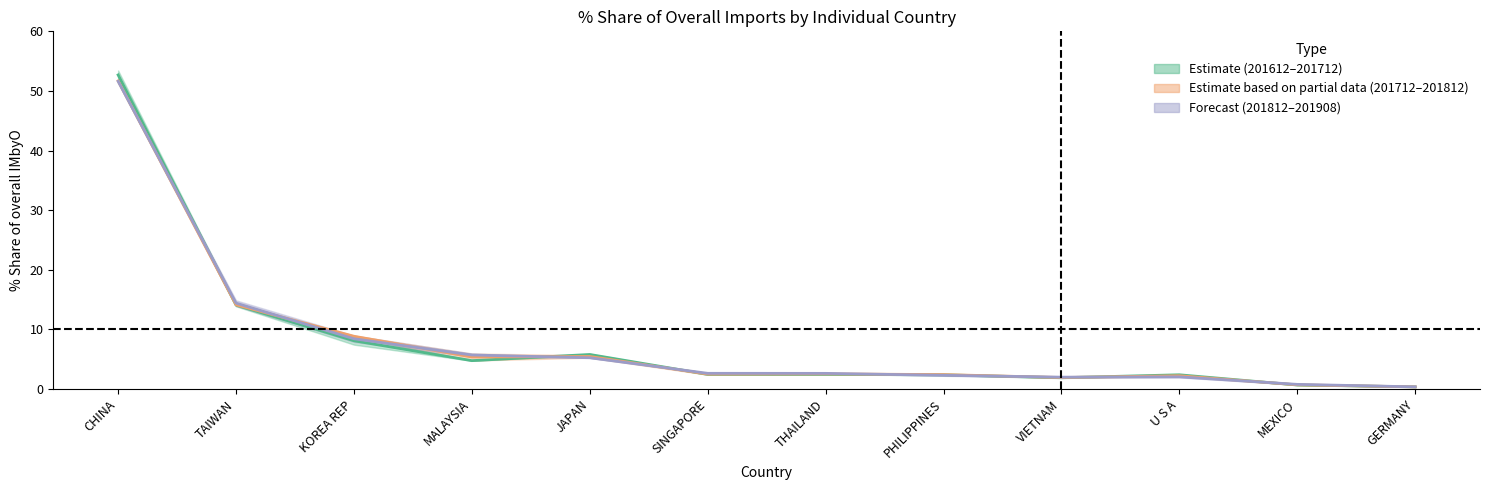

At which category does the chart reach its peak across all series?

CHINA